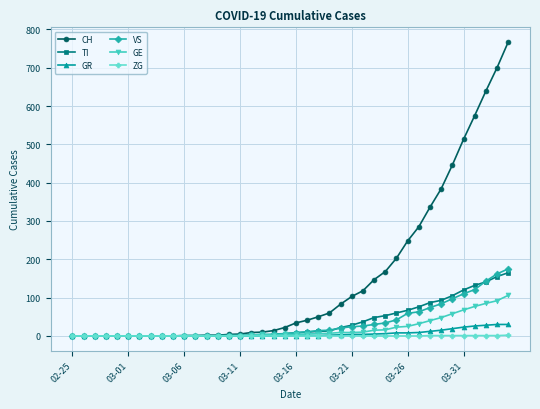

Which series has the largest total across all categories?

CH